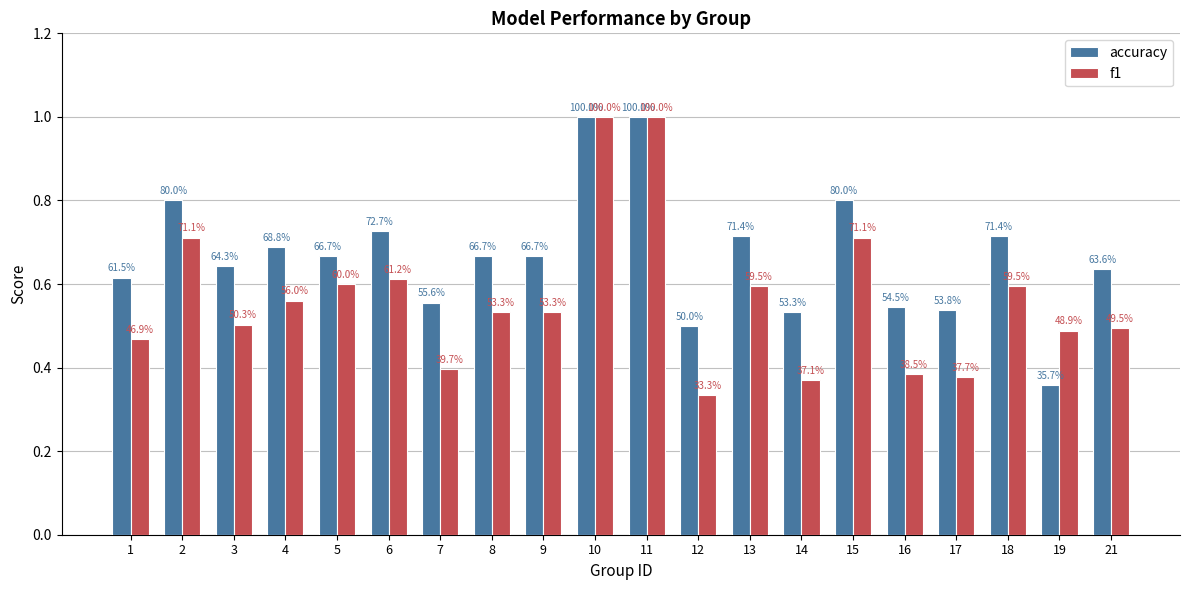

How many groups of bars are there?

20